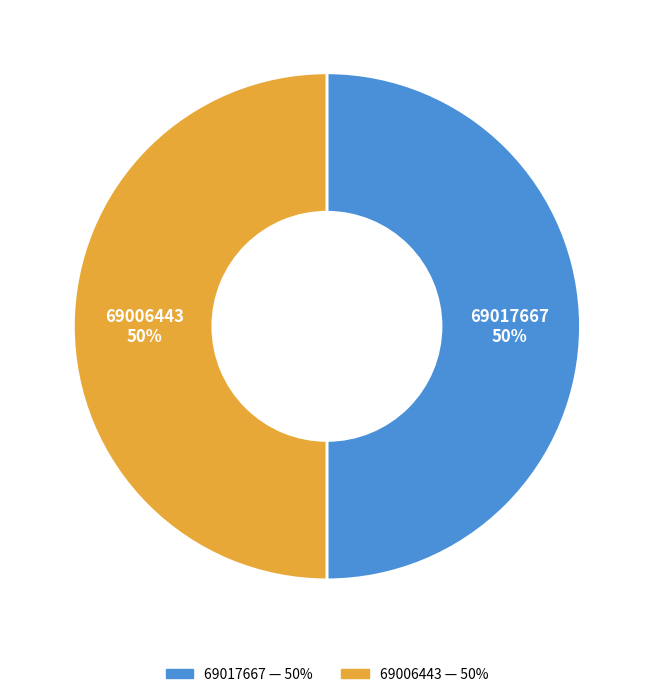

To the nearest percent, what is the combined percentage of 69017667 and 69006443?

100%